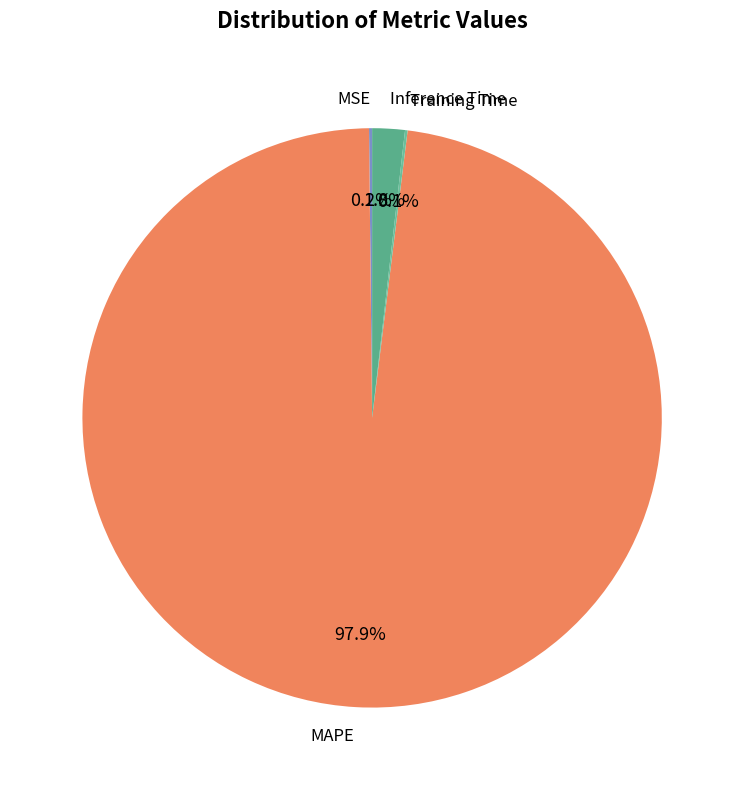

What portion of the pie excludes Inference Time?

98.2%